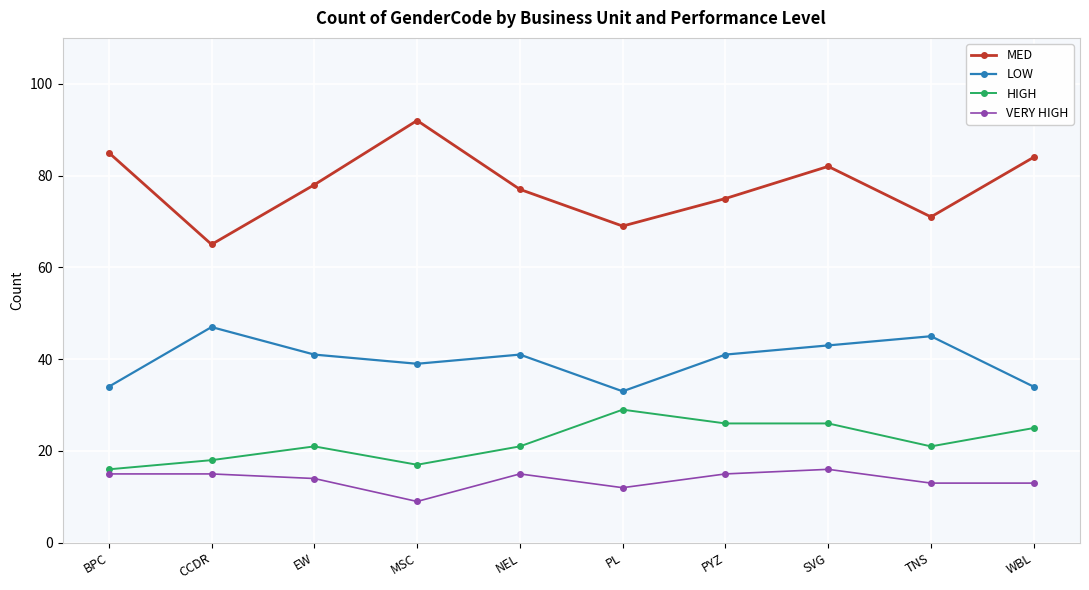

Reading right to left, transcribe all the data shown in this chart.

MED: WBL=84	TNS=71	SVG=82	PYZ=75	PL=69	NEL=77	MSC=92	EW=78	CCDR=65	BPC=85
LOW: WBL=34	TNS=45	SVG=43	PYZ=41	PL=33	NEL=41	MSC=39	EW=41	CCDR=47	BPC=34
HIGH: WBL=25	TNS=21	SVG=26	PYZ=26	PL=29	NEL=21	MSC=17	EW=21	CCDR=18	BPC=16
VERY HIGH: WBL=13	TNS=13	SVG=16	PYZ=15	PL=12	NEL=15	MSC=9	EW=14	CCDR=15	BPC=15